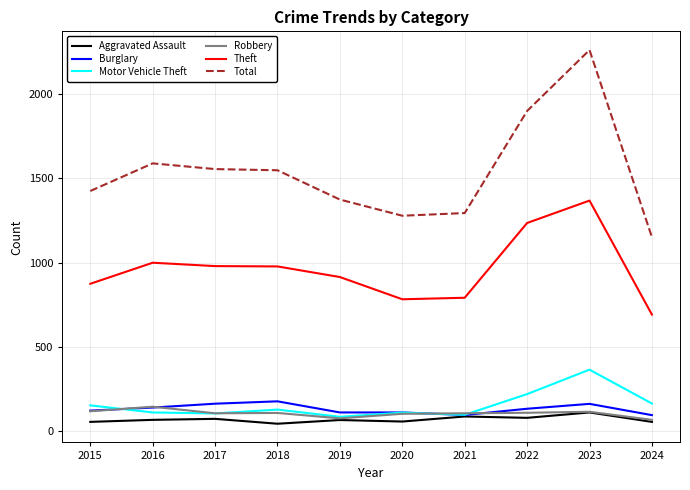

True or false: Aggravated Assault and Total cross at least once.

False